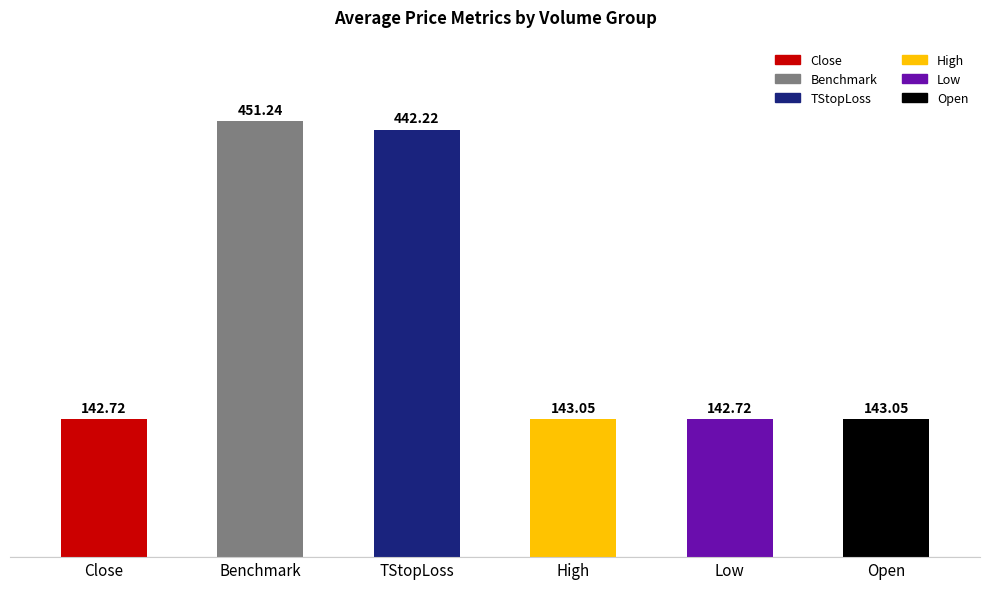

What is the label of the 5th bar from the right?

Benchmark